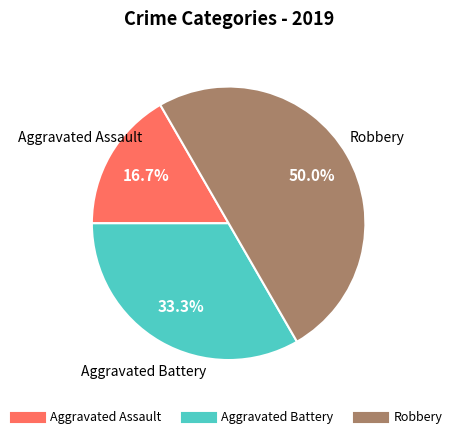

What percentage is the Aggravated Assault slice, to the nearest percent?

17%